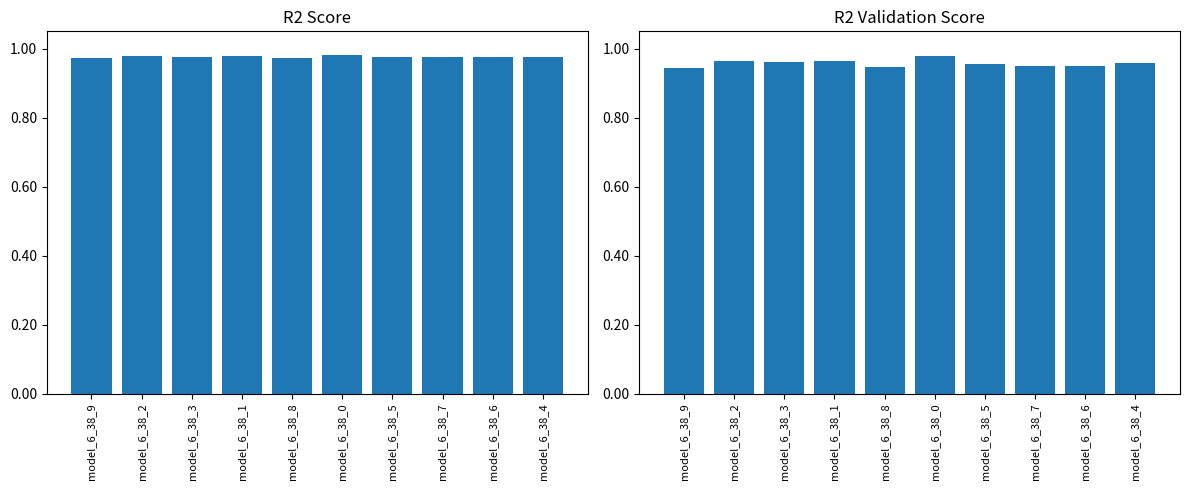

What is the maximum value shown in the chart?

1.0